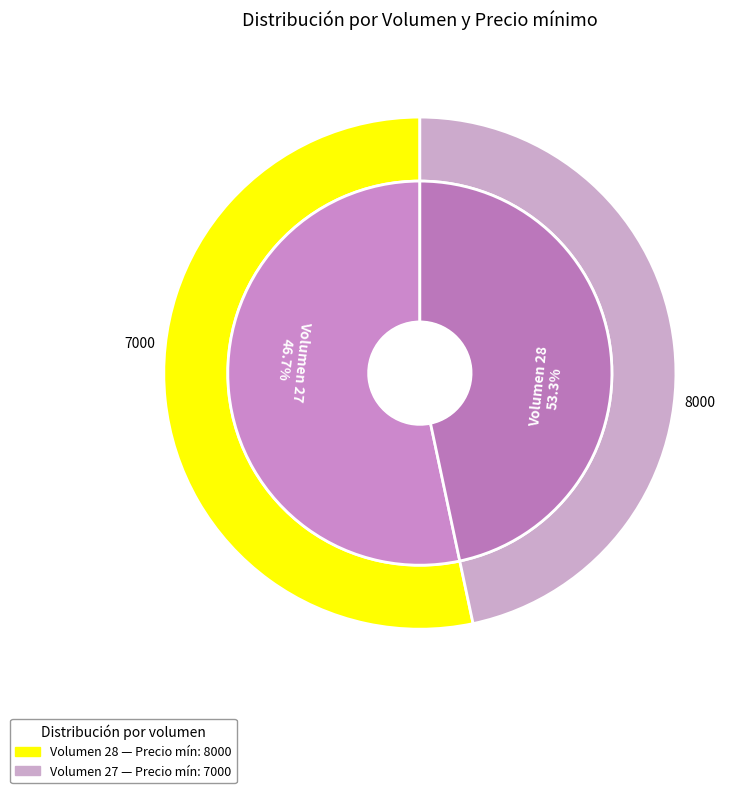

Does 28 account for over 50% of the chart?

Yes